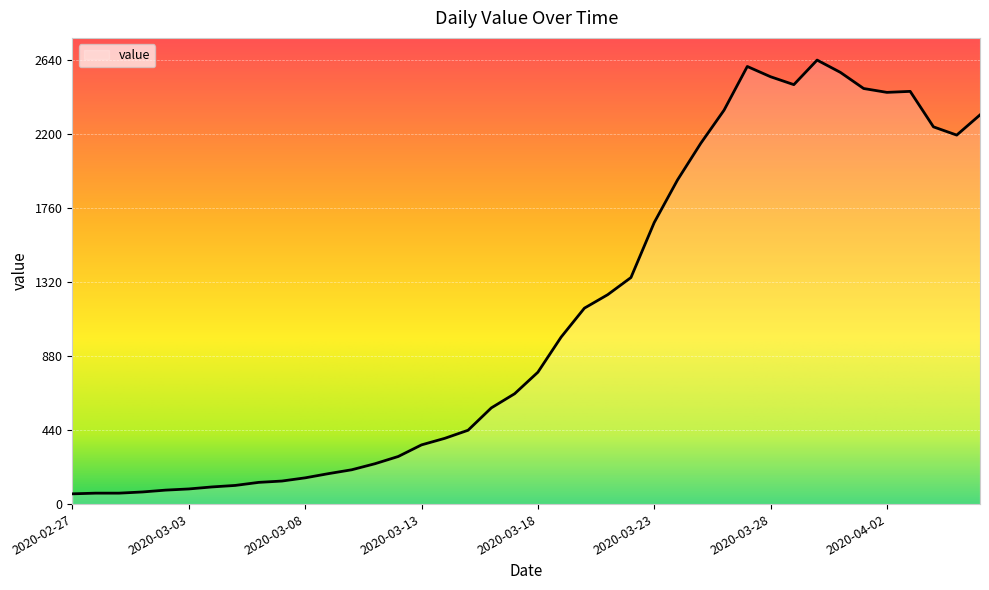

What is the smallest value displayed?

61